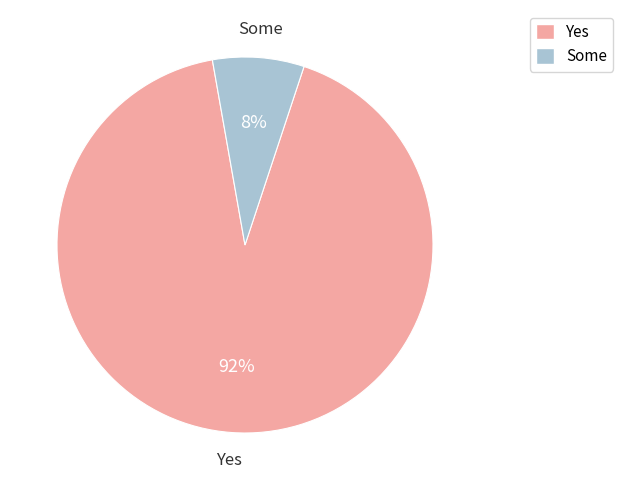

How many segments does this pie chart have?

2